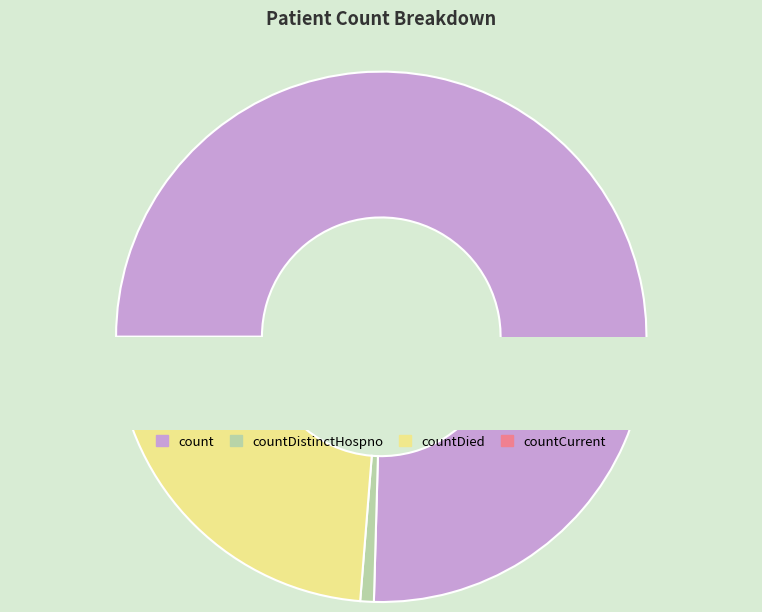

True or false: countDistinctHospno accounts for 7% of the total.

False